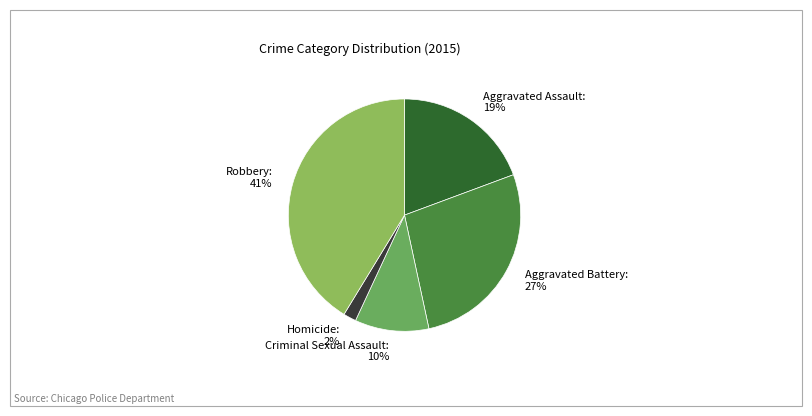

Between Aggravated Assault and Robbery, which is larger?

Robbery